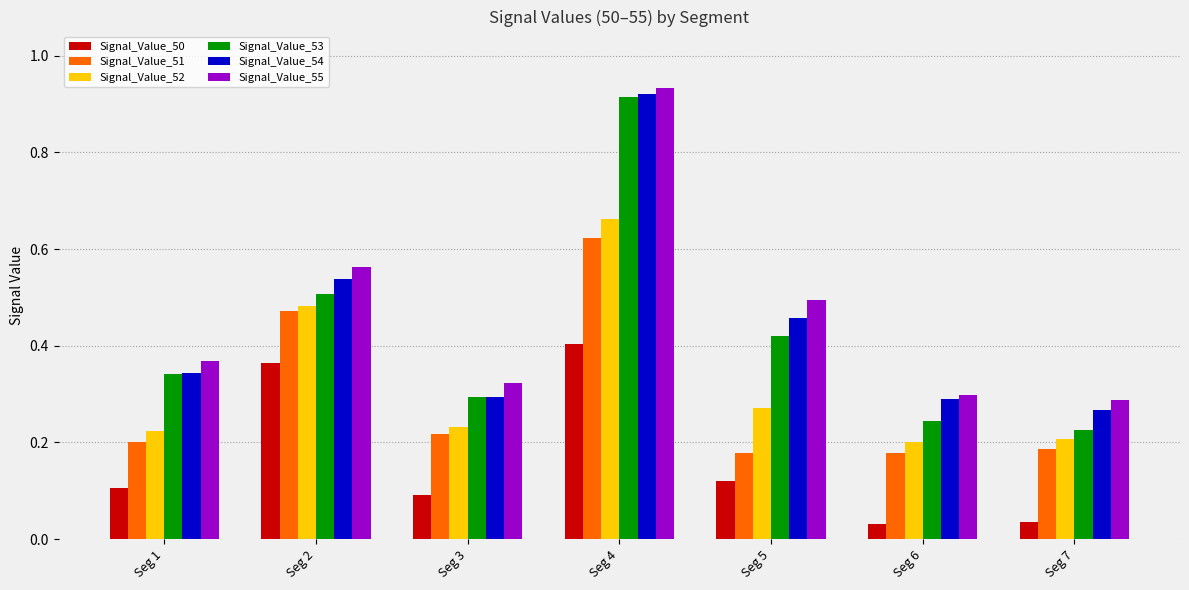

True or false: Signal_Value_52 has a value of 0.2 at Seg 6.

True